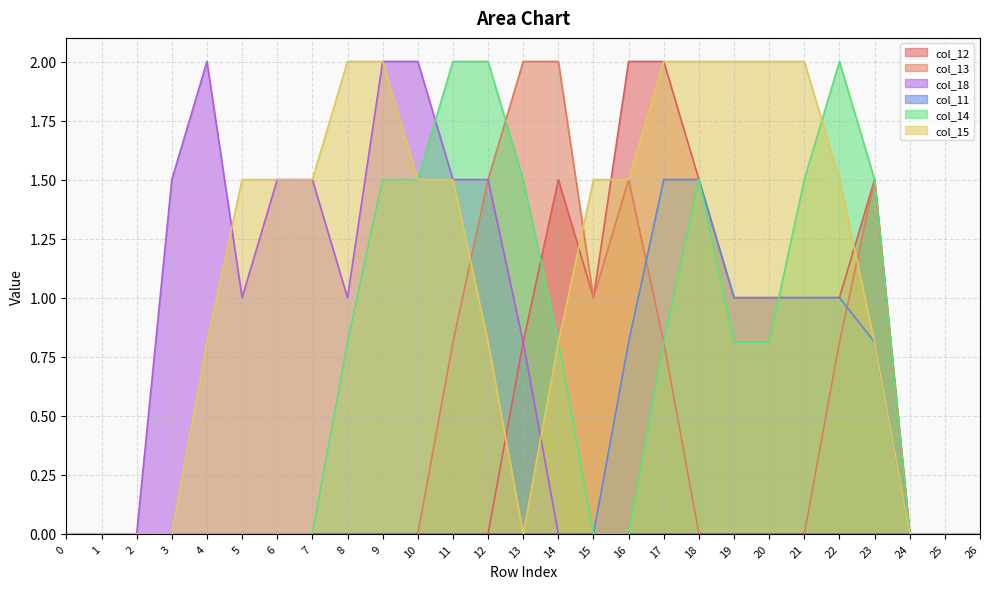

Which series has the widest spread of values?

col_12